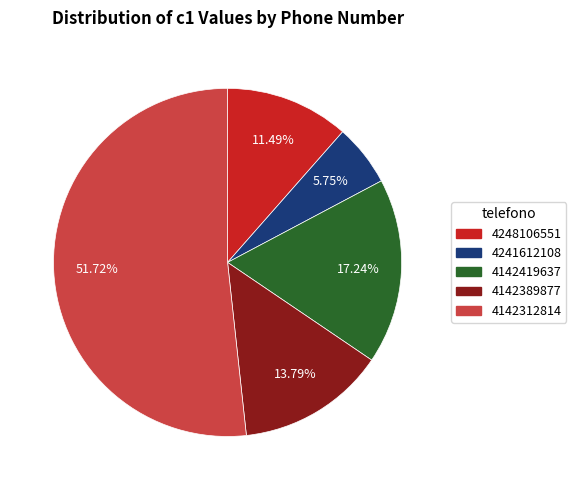

Do 4248106551 and 4142312814 together represent more than half of the pie?

Yes